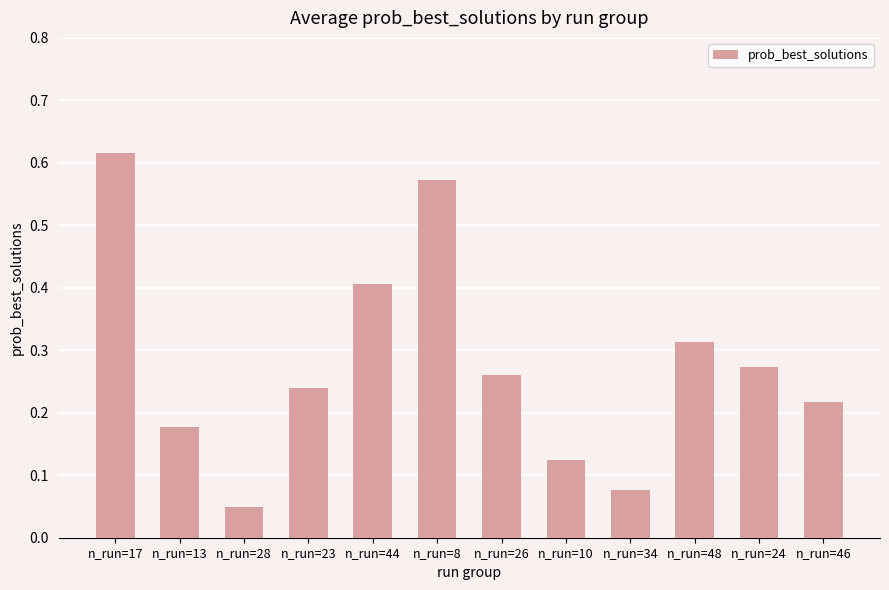

Rank the categories by value from highest to lowest.

n_run=17, n_run=8, n_run=44, n_run=48, n_run=24, n_run=26, n_run=23, n_run=46, n_run=13, n_run=10, n_run=34, n_run=28